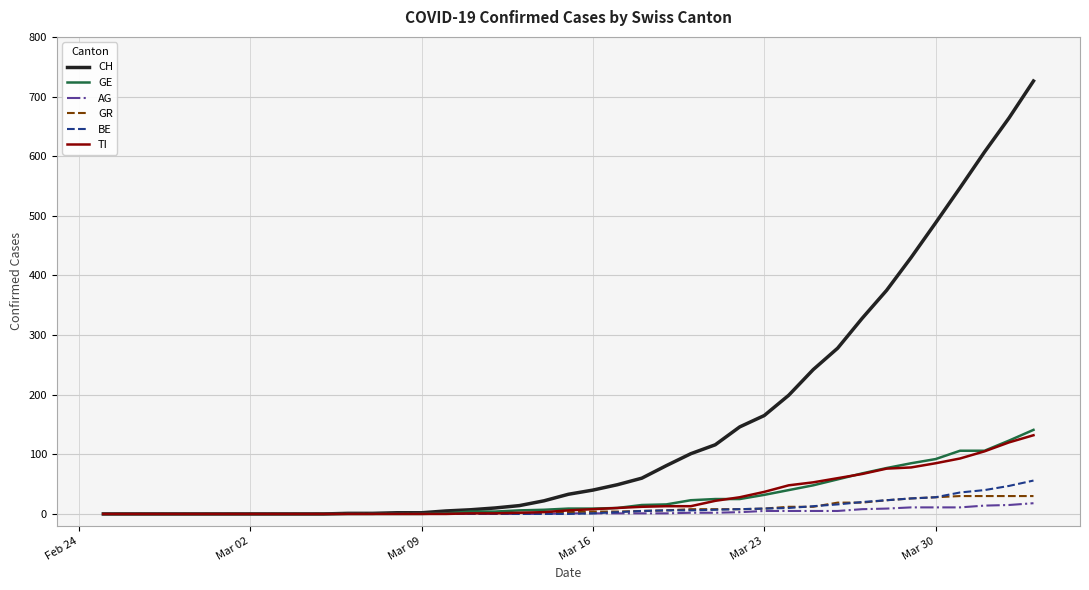

Which series has the largest range (max minus min)?

CH